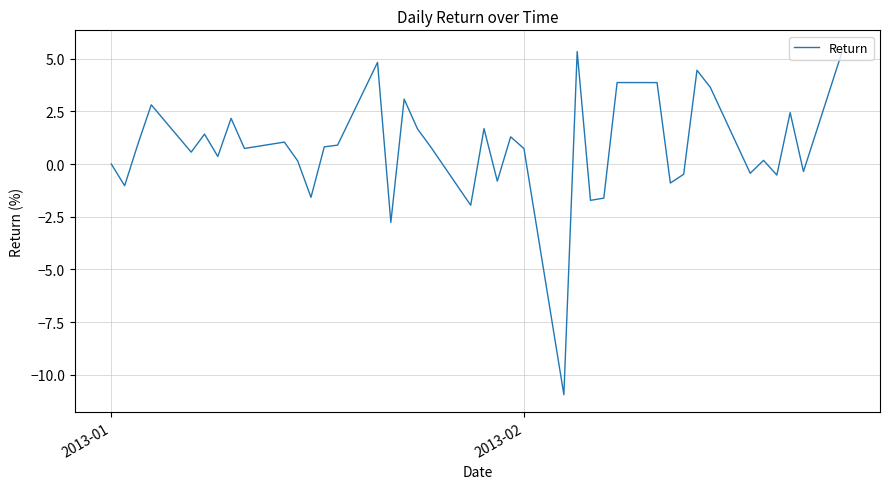

What is the difference between the maximum and minimum values?

16.5